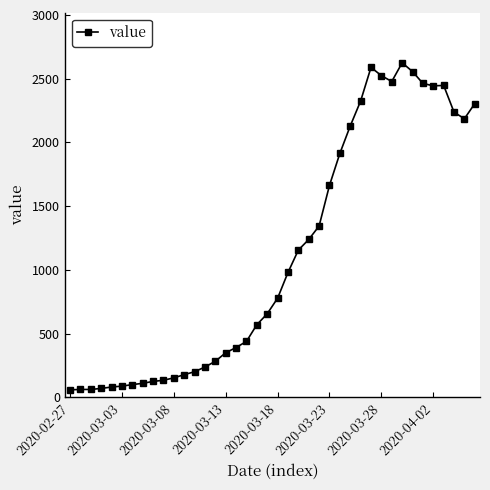

What is the average value?

1118